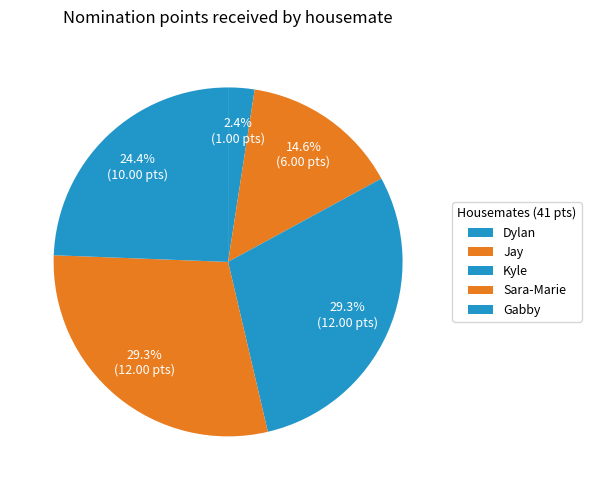

What is the ratio of the value at Kyle to the value at Dylan?

12.0